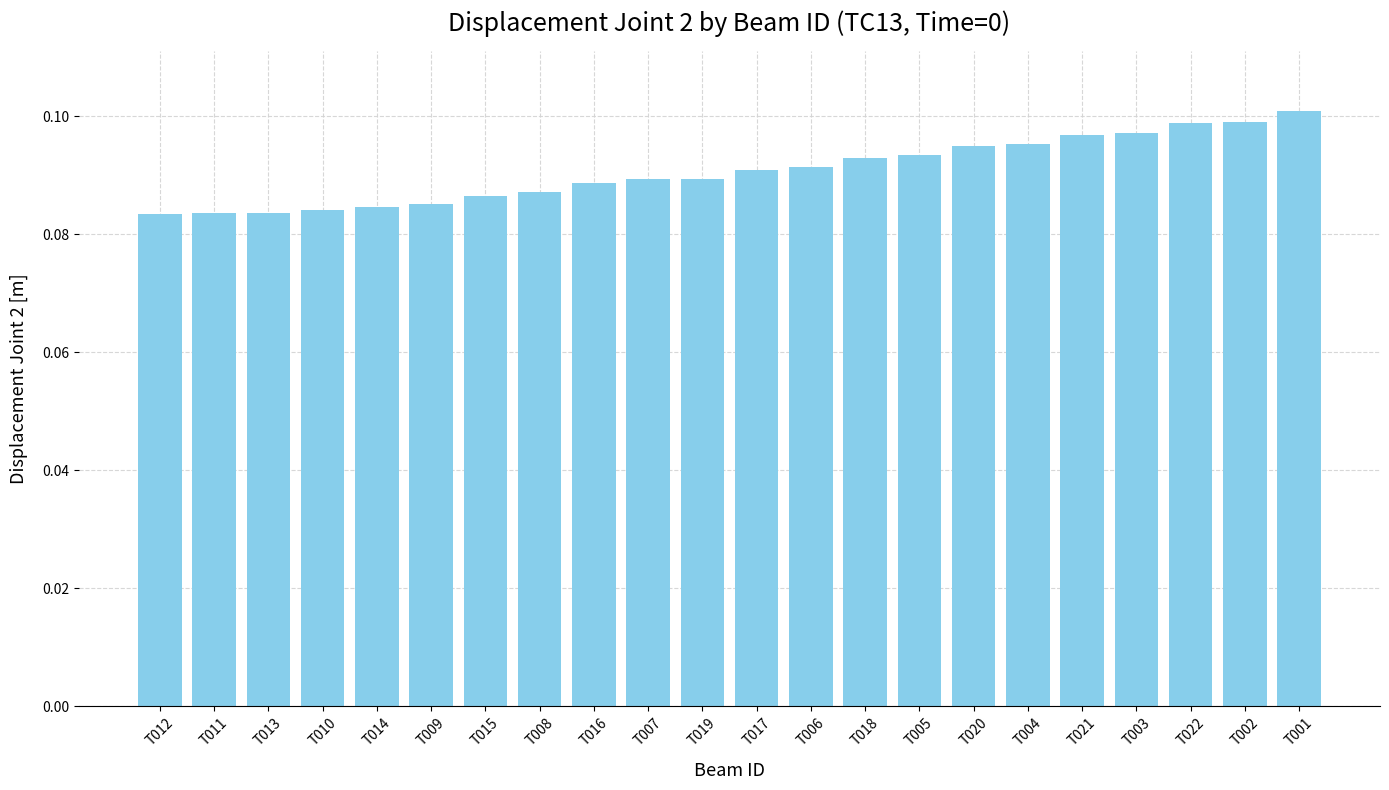

Is it true that the value at T011 is 0.0?

False